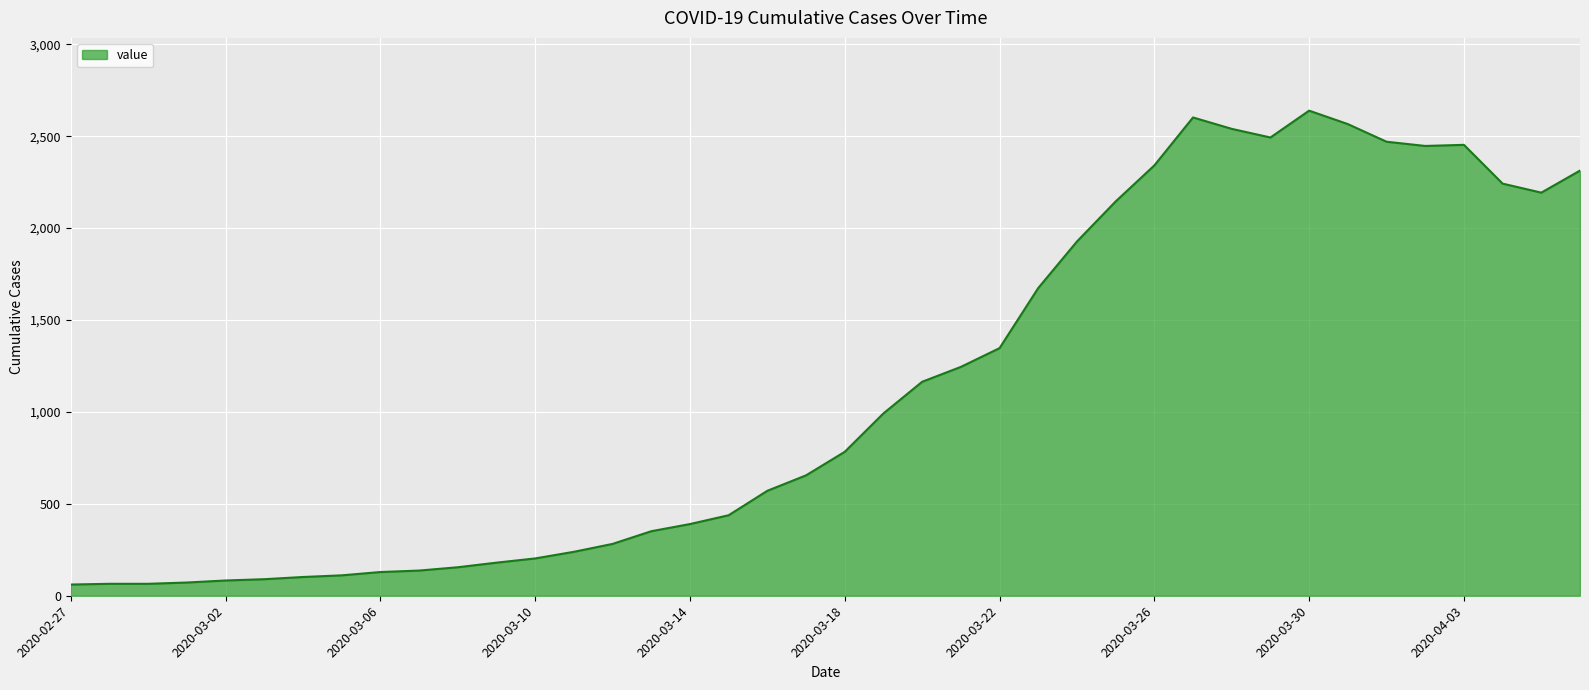

What is the smallest value displayed?

61